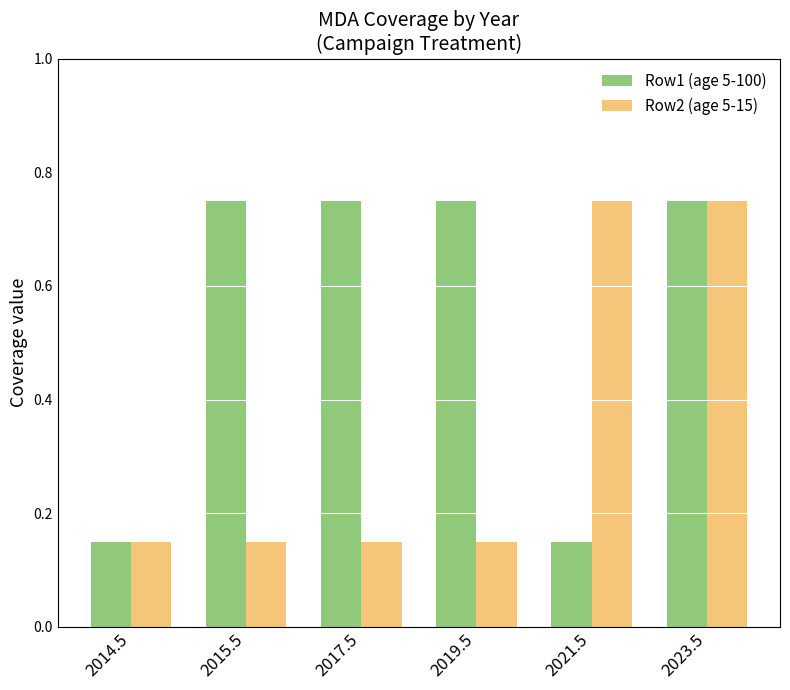

How many Row2 (age 5-15) values are between 0 and 1?

6